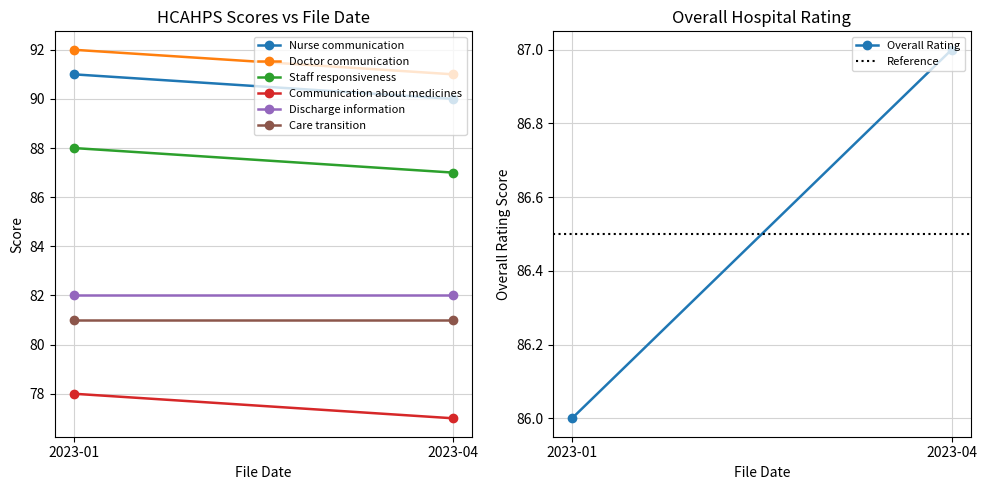

What is the spread (max minus min) of values at 2023-04?

14